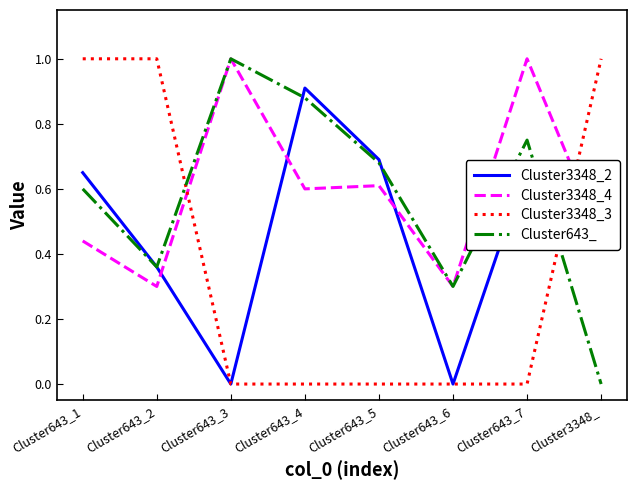

True or false: Cluster643_ has more than 2 interior local peaks.

False